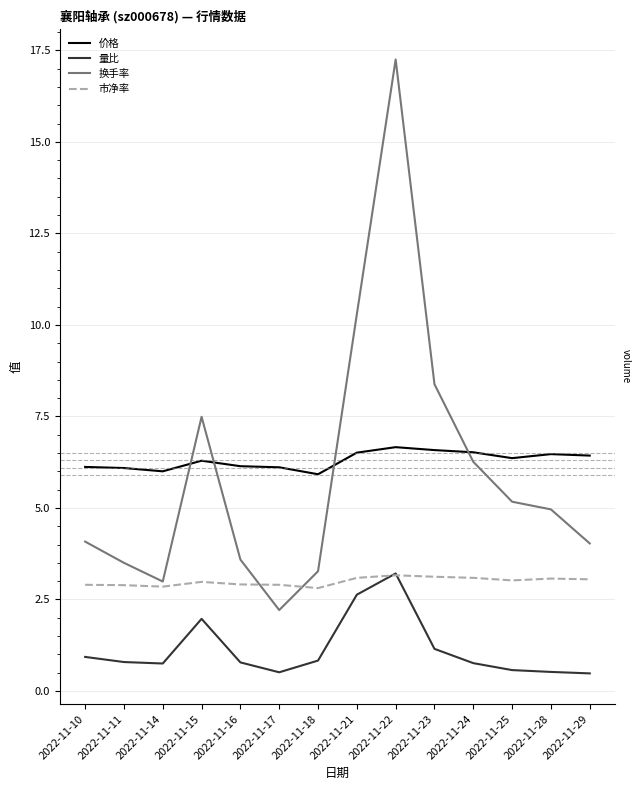

Between 2022-11-23 and 2022-11-29, which series saw the biggest shift?

换手率